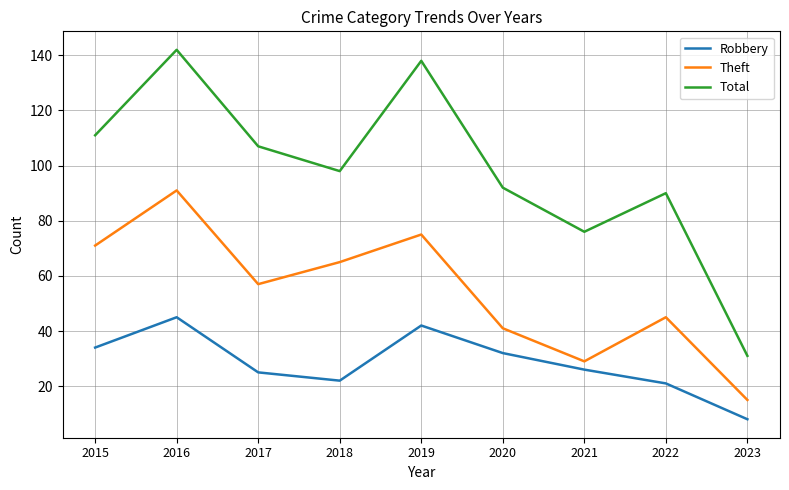

What is the smallest value displayed?

8